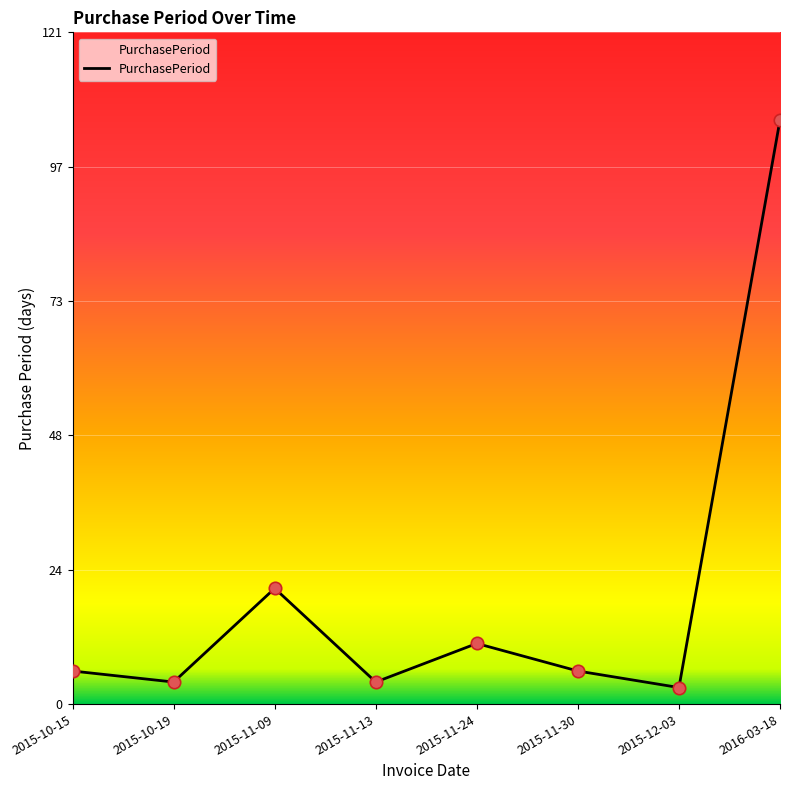

What is the change in value from 2015-11-24 to 2015-12-03?

-8